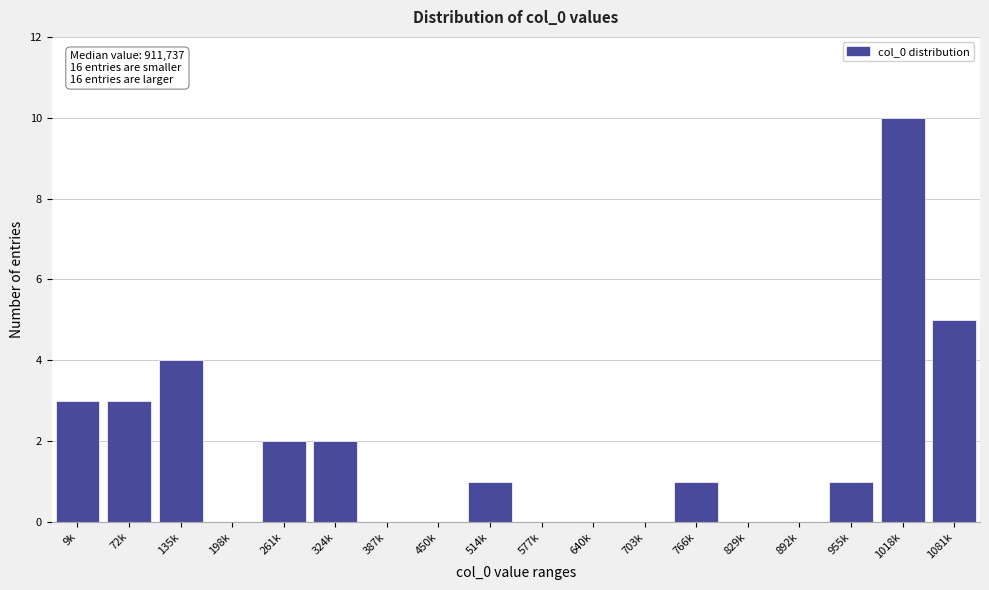

Reading left to right, list all the values displayed in this chart.

9k=3	72k=3	135k=4	198k=0	261k=2	324k=2	387k=0	450k=0	514k=1	577k=0	640k=0	703k=0	766k=1	829k=0	892k=0	955k=1	1018k=10	1081k=5